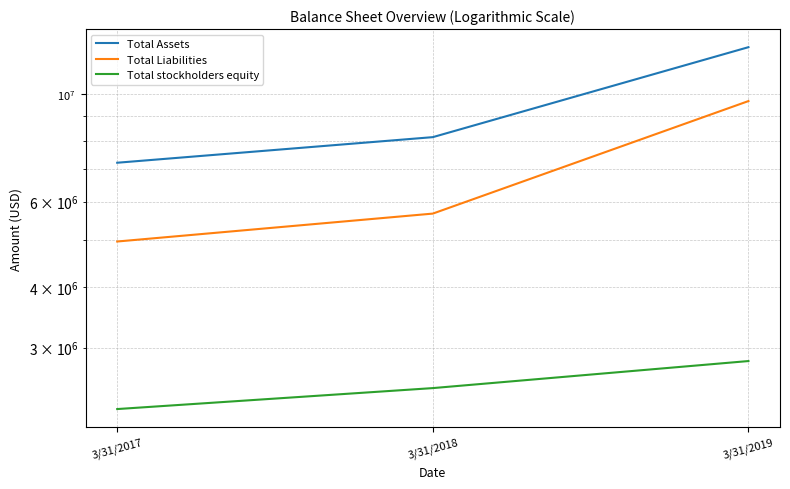

Does the chart display data point markers on the line(s)?

No